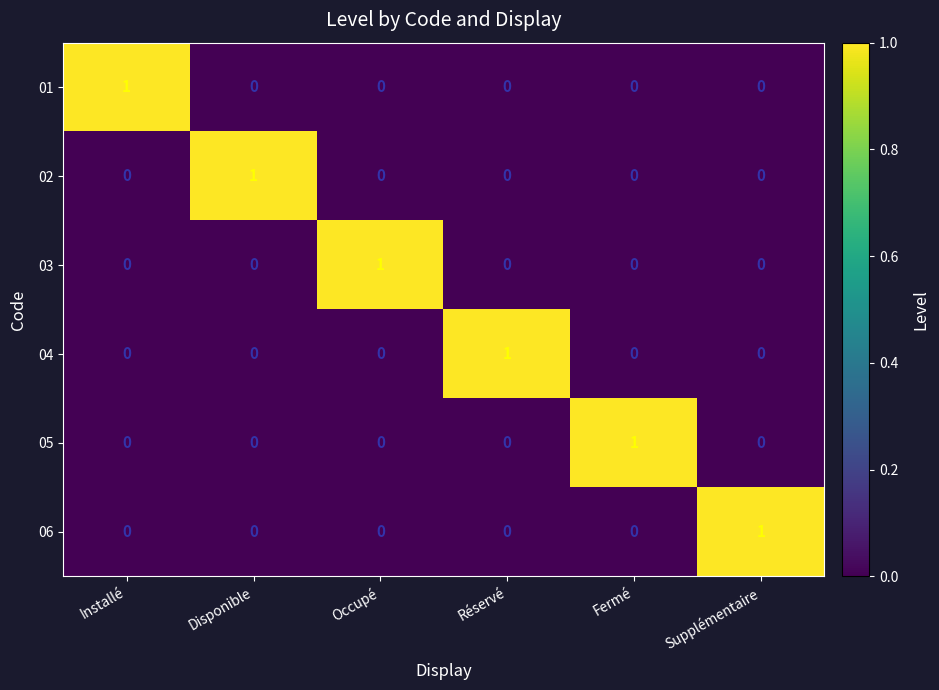

Is it true that 01 equals 0 at Fermé?

True